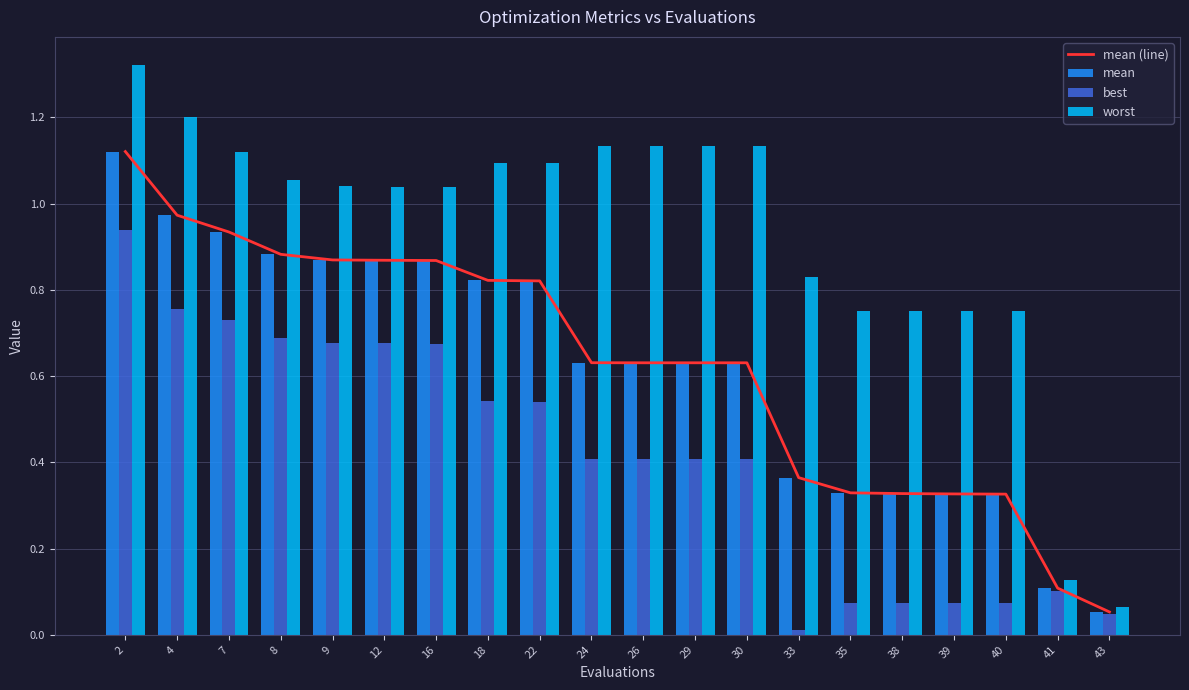

What is the difference between the highest and lowest values at 30?

0.7